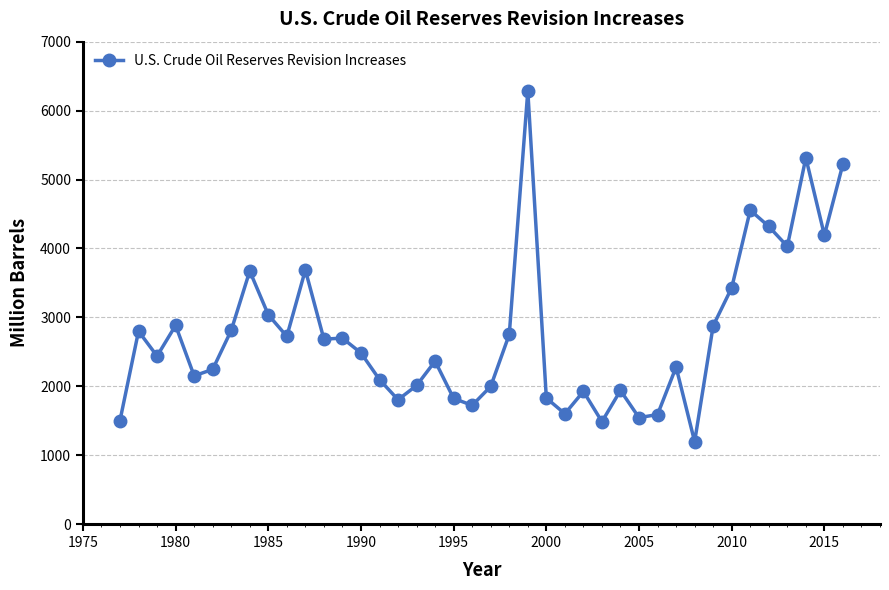

Does the chart have visible grid lines?

Yes